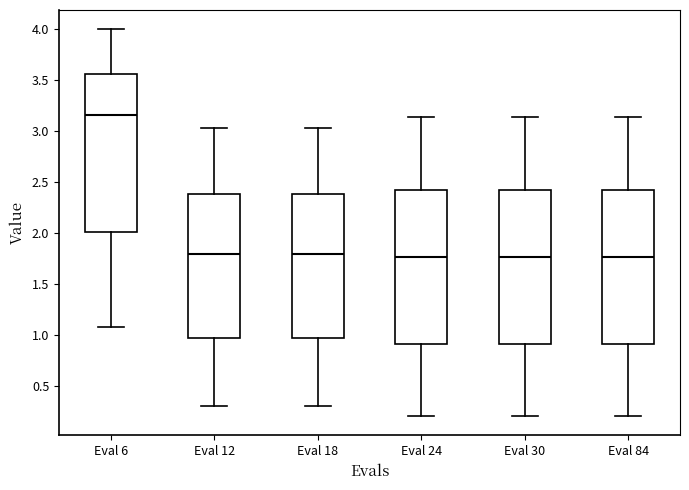

Reading left to right, read every box against the y-axis: the position of its median line, the range the box covers, and the ends of its whiskers. The values are not printed on the chart, so give them approximately, as read against the axis.

Eval 6: median 3.15, box 2.00 to 3.55, whiskers 1.05 to 4.00
Eval 12: median 1.80, box 0.95 to 2.40, whiskers 0.30 to 3.05
Eval 18: median 1.80, box 0.95 to 2.40, whiskers 0.30 to 3.05
Eval 24: median 1.75, box 0.90 to 2.40, whiskers 0.20 to 3.15
Eval 30: median 1.75, box 0.90 to 2.40, whiskers 0.20 to 3.15
Eval 84: median 1.75, box 0.90 to 2.40, whiskers 0.20 to 3.15